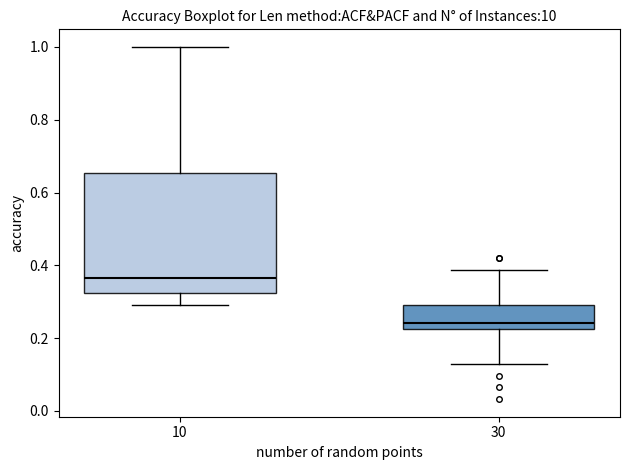

Which box is the tallest, from its lower edge to its upper edge?

10